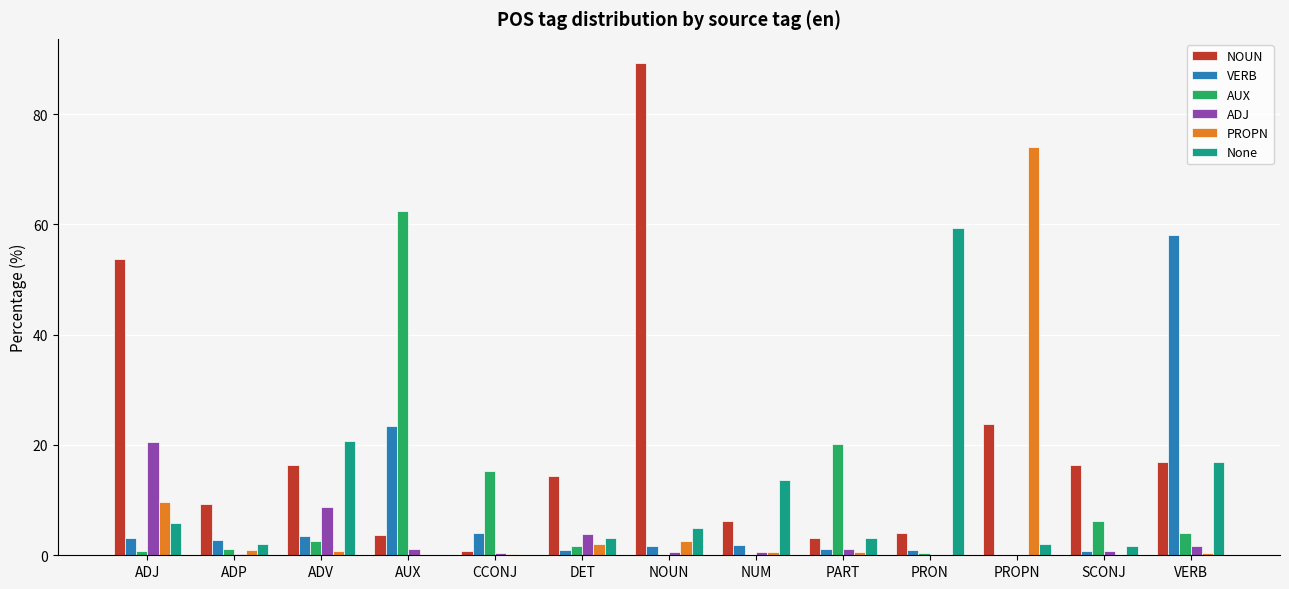

True or false: ADJ has a value of 2.7 at ADV.

False